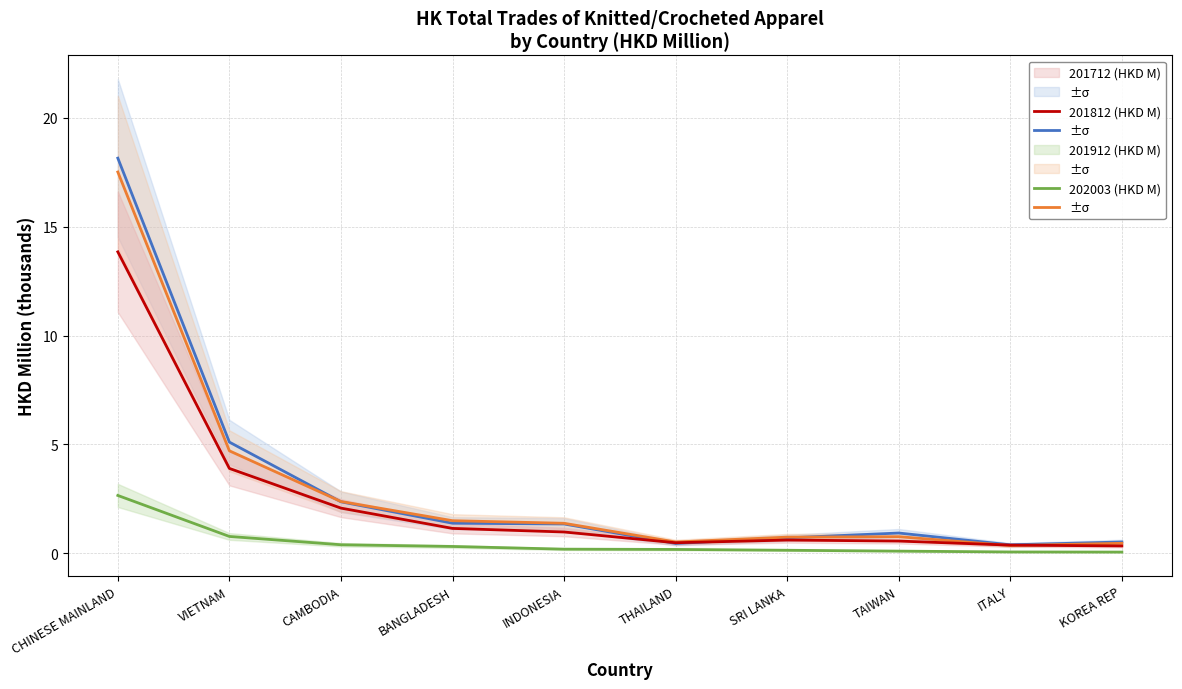

Read the 201812 (HKD M) value at BANGLADESH.

1.5